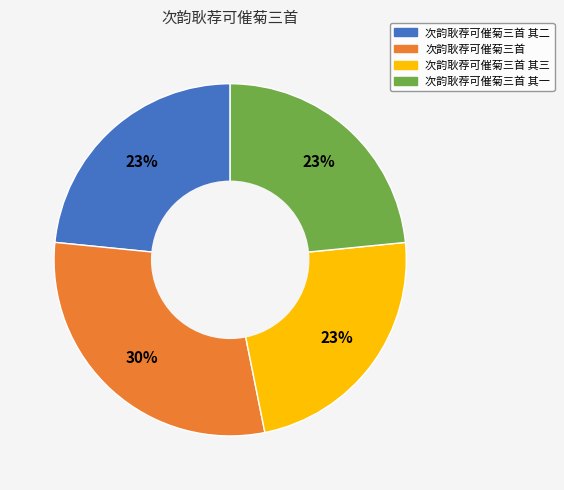

To the nearest percent, what is the average slice percentage?

25%